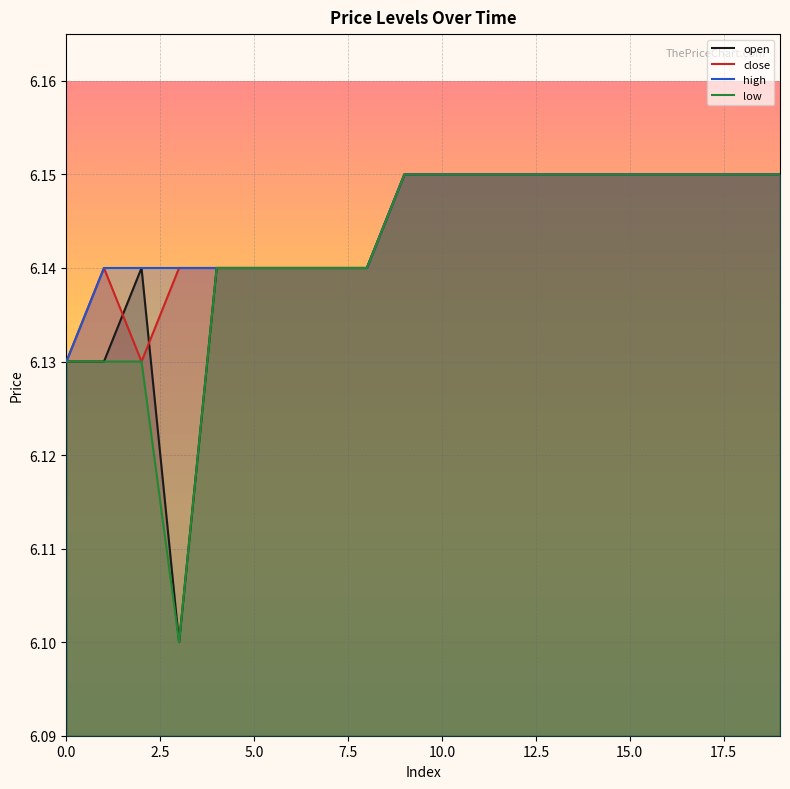

What is the value of the close point at the 4th from the left?

6.1